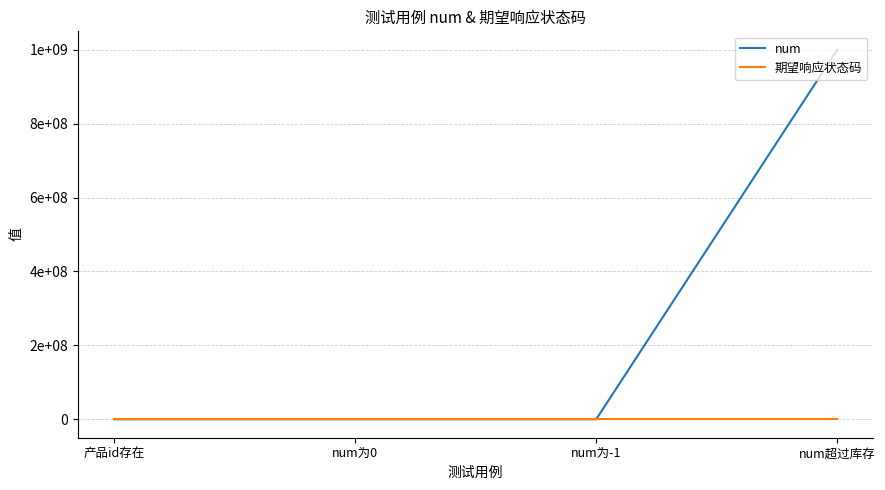

What are all the series names shown in the legend?

num, 期望响应状态码